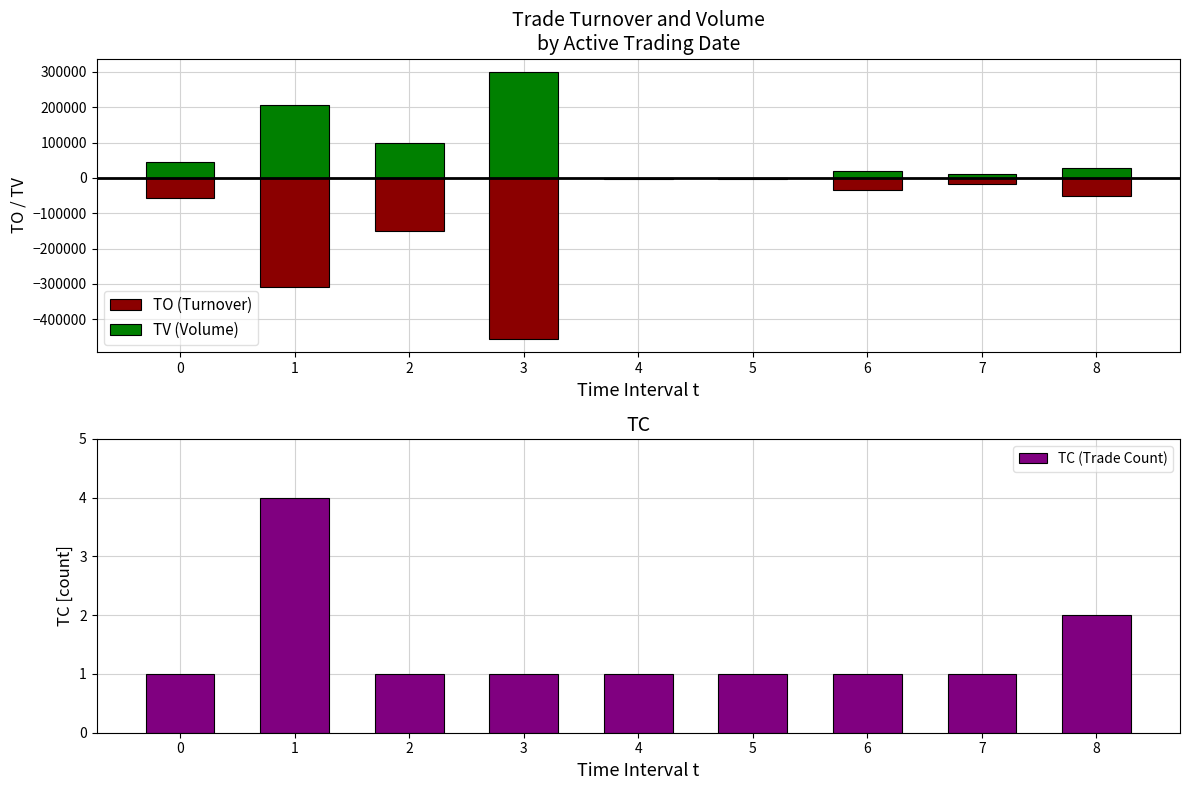

What is the difference between the TC (Trade Count) values at 8 and 7?

1